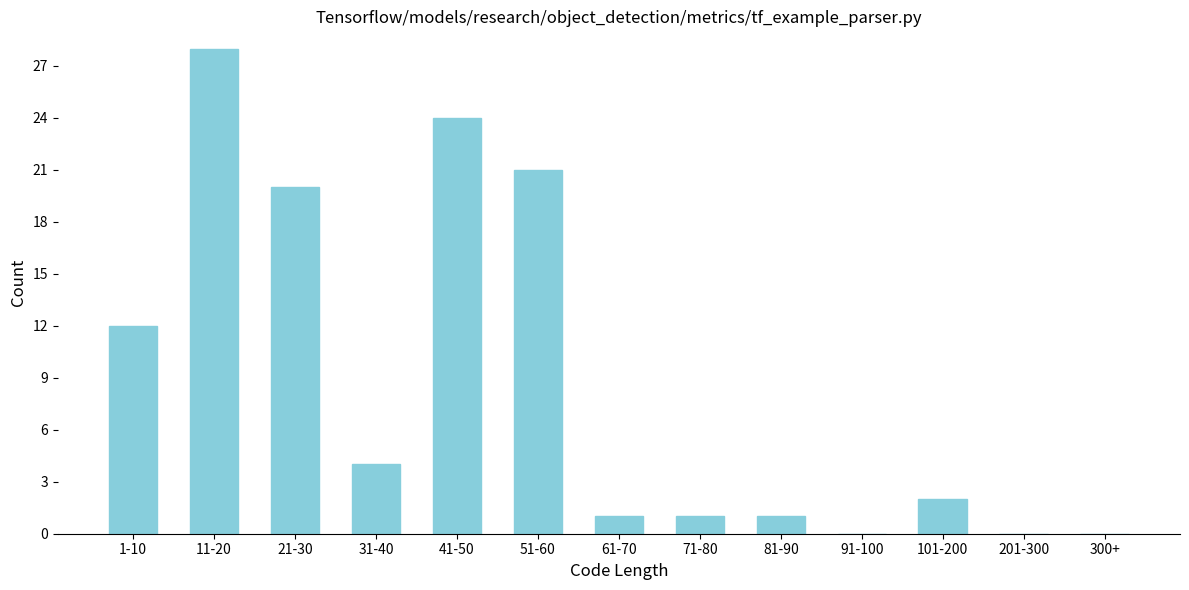

Reading left to right, extract all data points from this chart.

1-10=12	11-20=28	21-30=20	31-40=4	41-50=24	51-60=21	61-70=1	71-80=1	81-90=1	91-100=0	101-200=2	201-300=0	300+=0